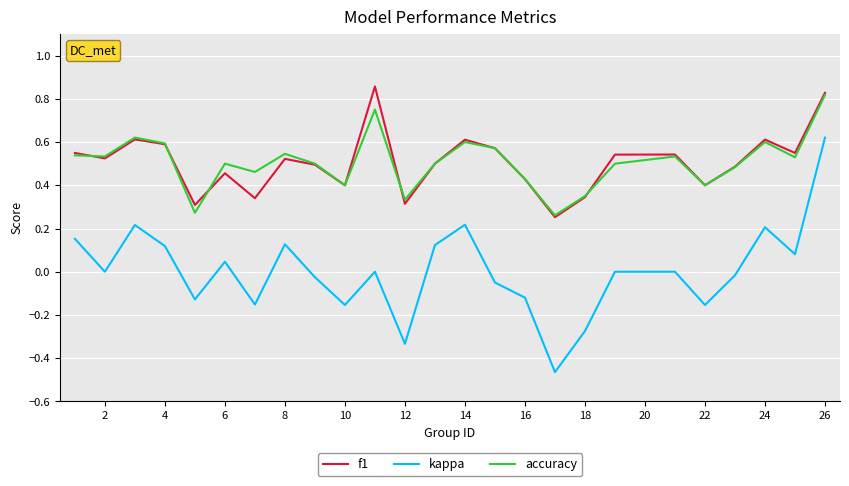

What are all the series names shown in the legend?

f1, kappa, accuracy